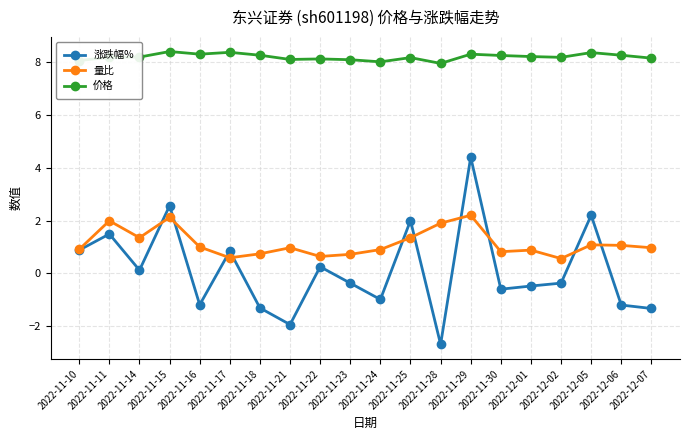

What is the maximum value for 量比?

2.2